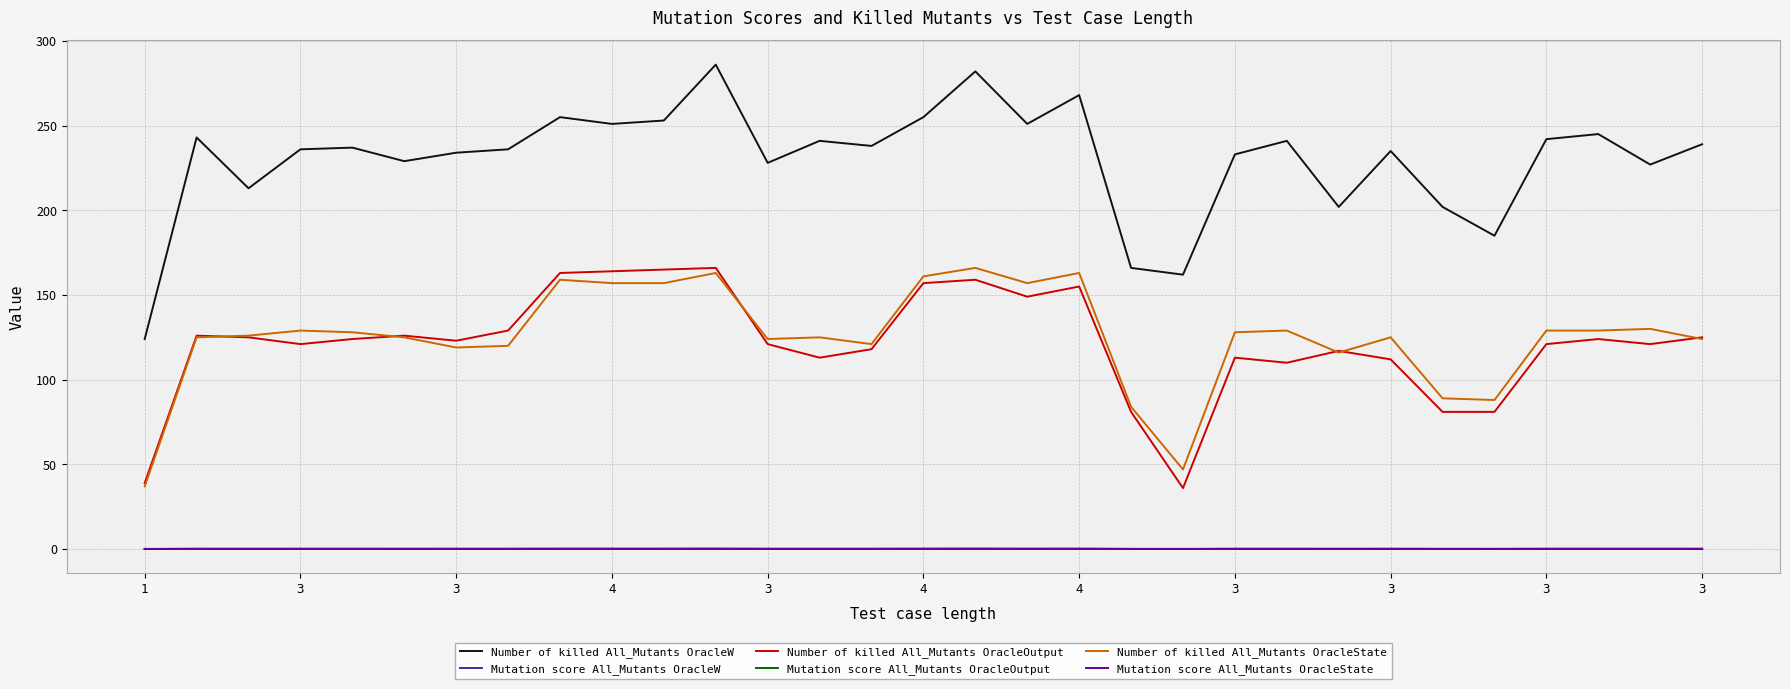

What is the greatest value displayed?

286.0